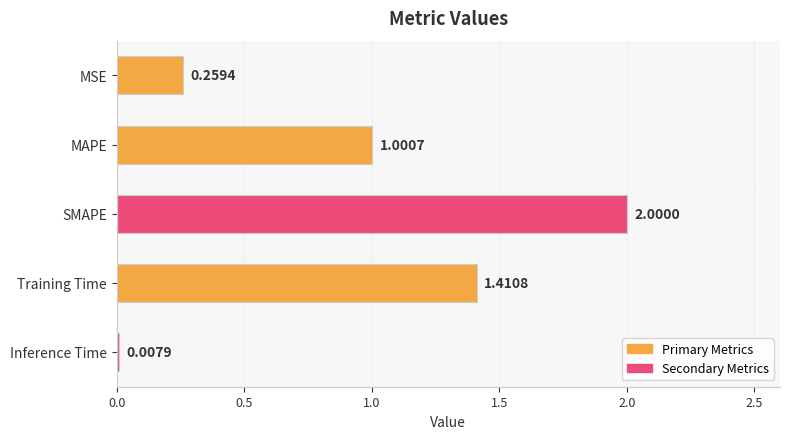

Between MAPE and MSE, which is larger?

MAPE